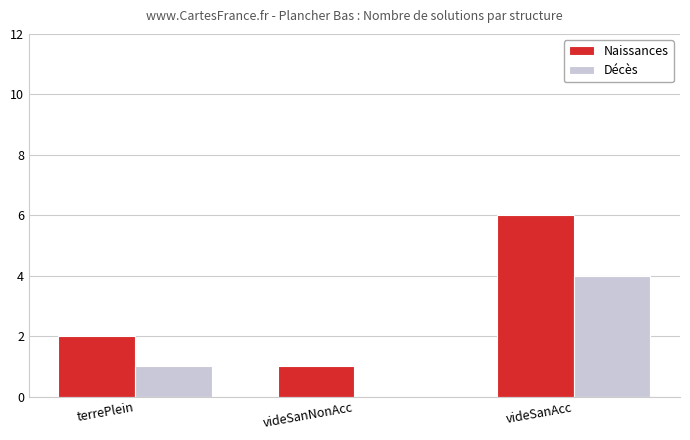

What is the sum of all Décès values?

5